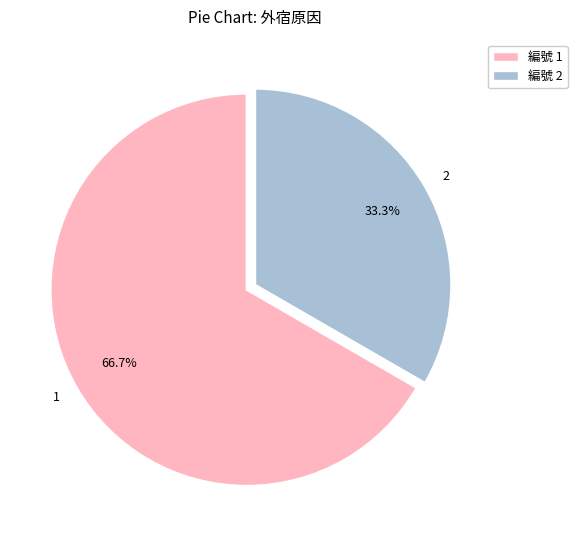

Which has a higher value, 1 or 2?

1